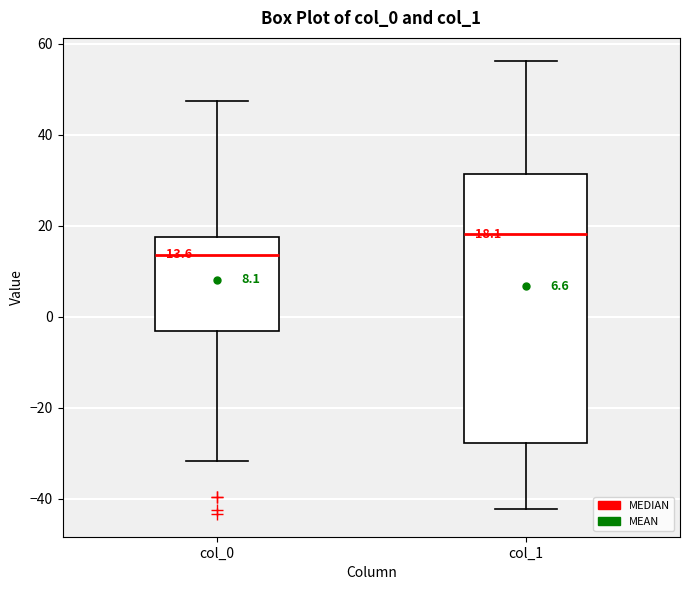

Which box has the lowest median line?

col_0